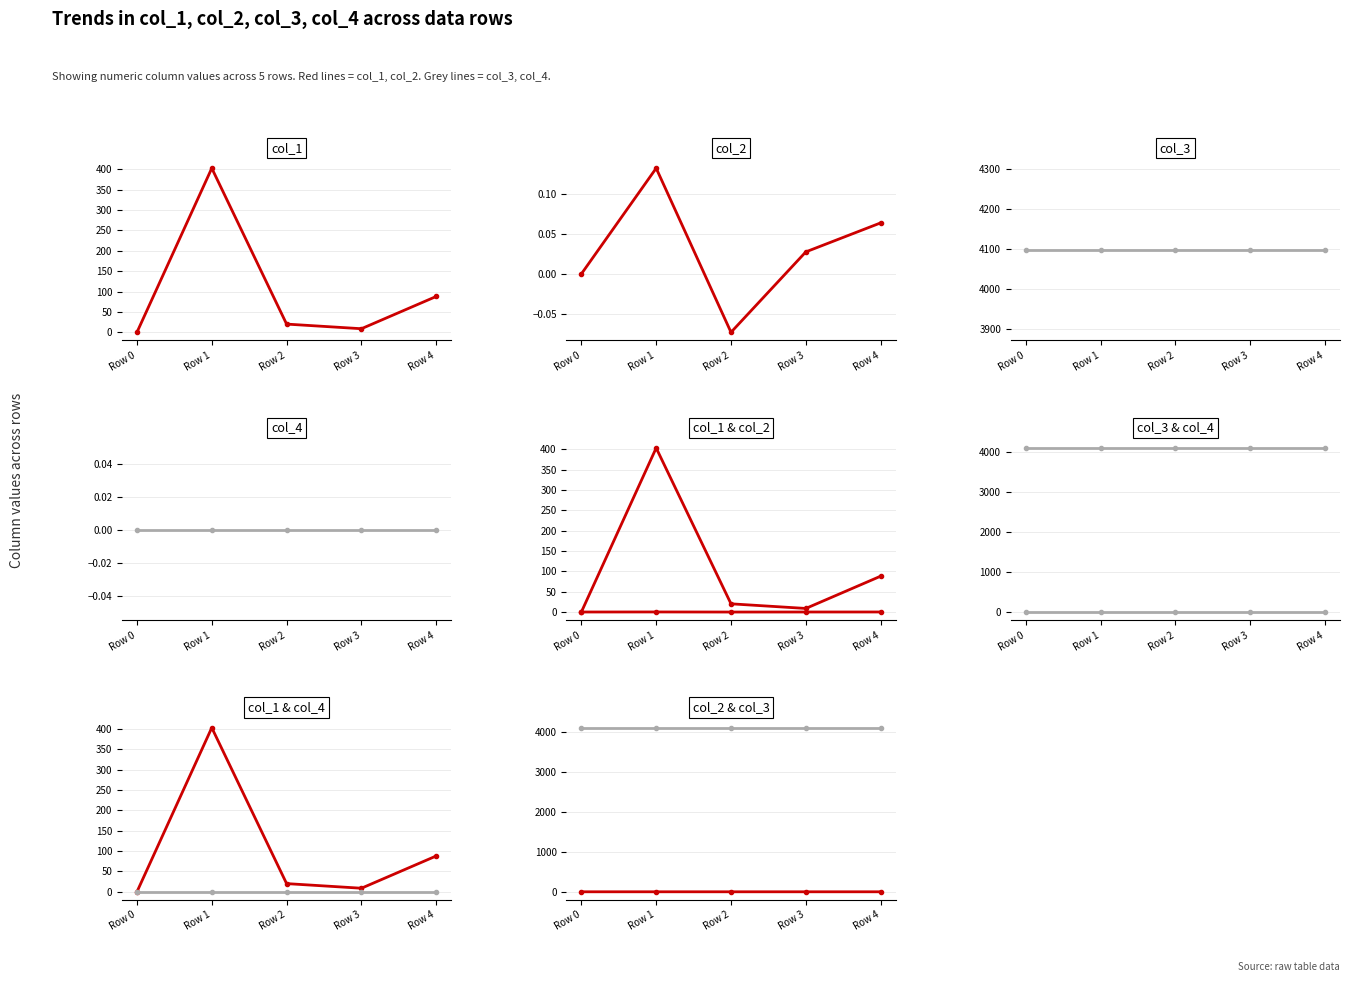

At which label does col_2 reach its minimum?

Row 2